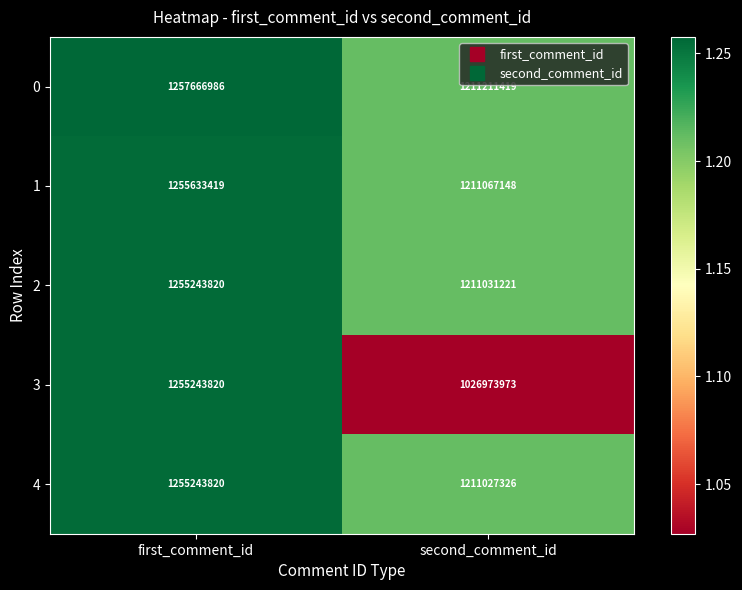

Reading left to right, what are all the values shown in this chart?

0: 1257666986	1211211419
1: 1255633419	1211067148
2: 1255243820	1211031221
3: 1255243820	1026973973
4: 1255243820	1211027326